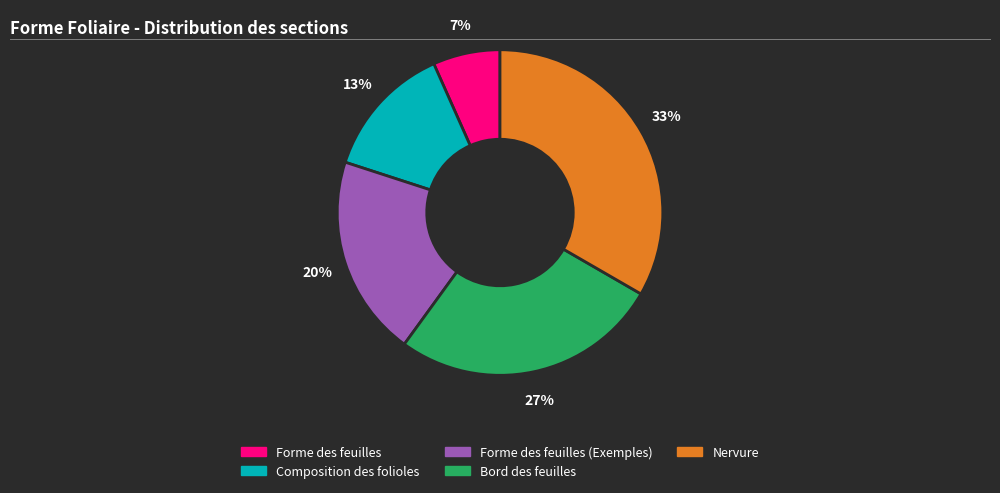

Is there any slice that represents more than half of the pie?

No